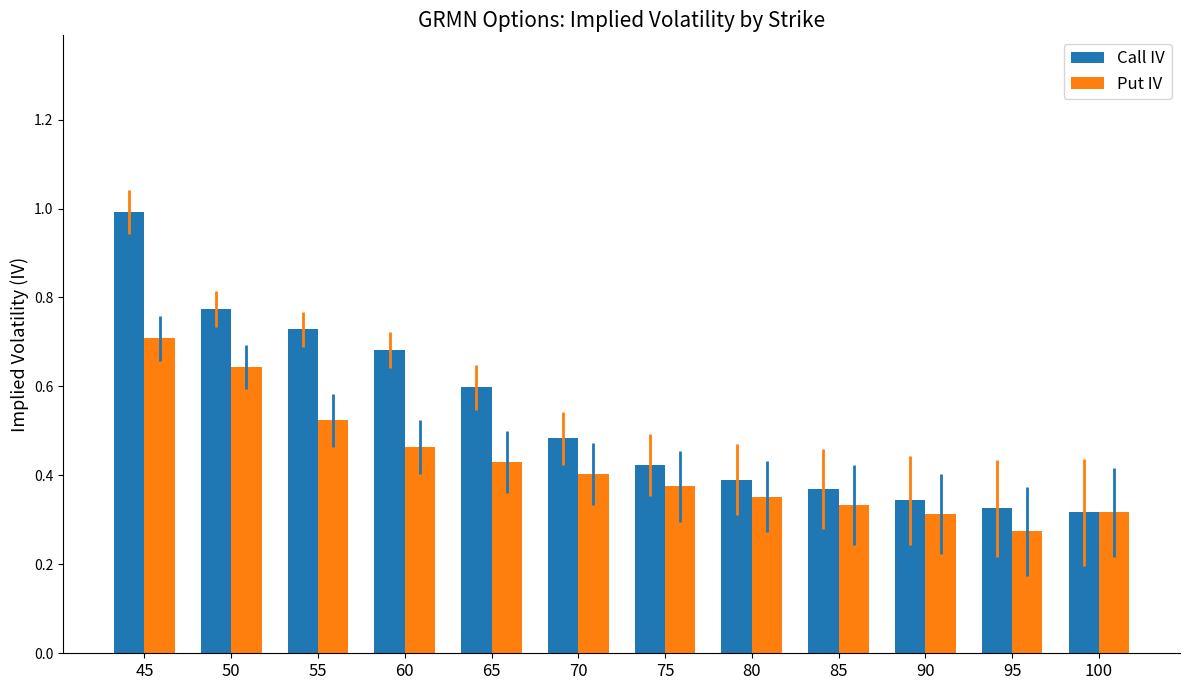

The value of Put IV at 80 is 0.4. True or false?

True